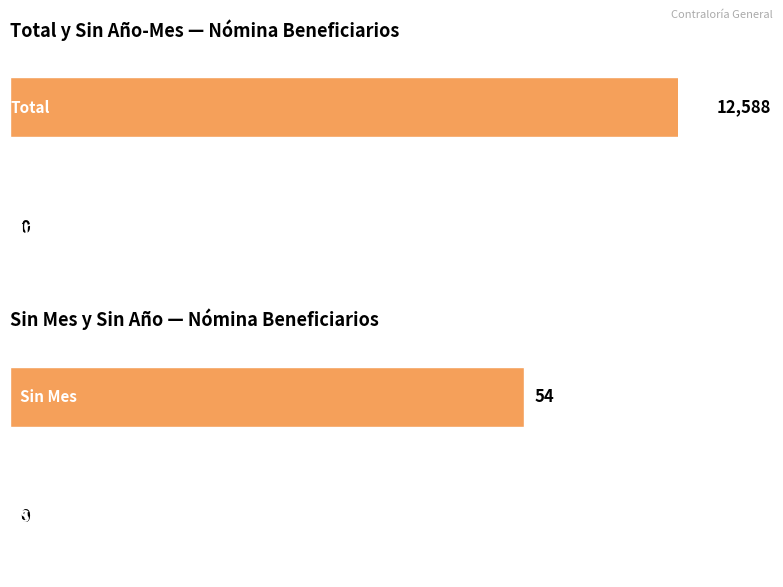

At how many categories does at least one series exceed 5970?

1